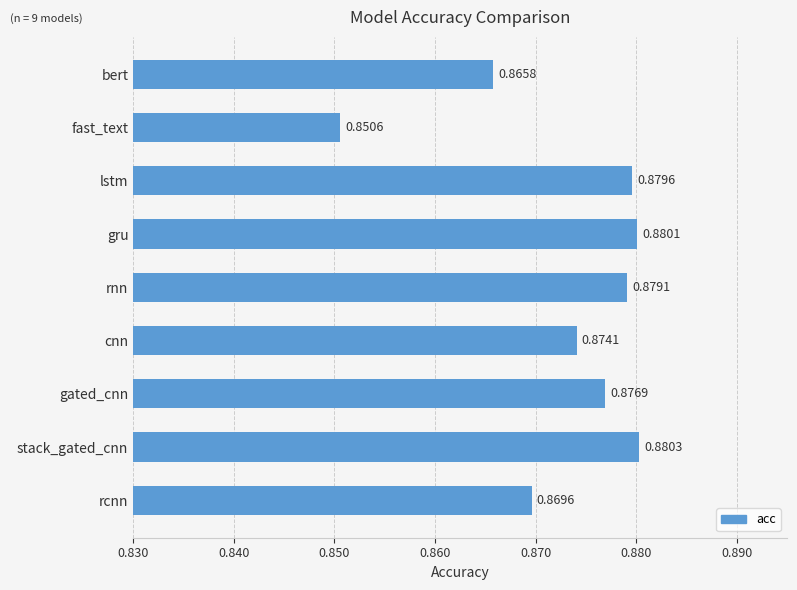

Count the number of categories in the chart.

9